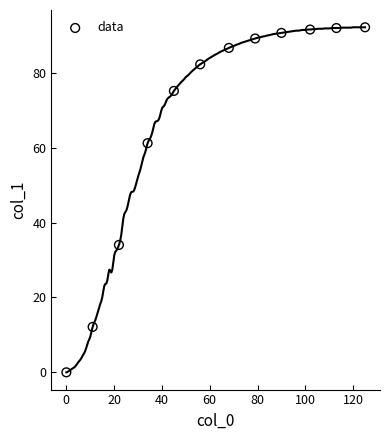

What Y value in the scatter plot is closest to 46?

34.0